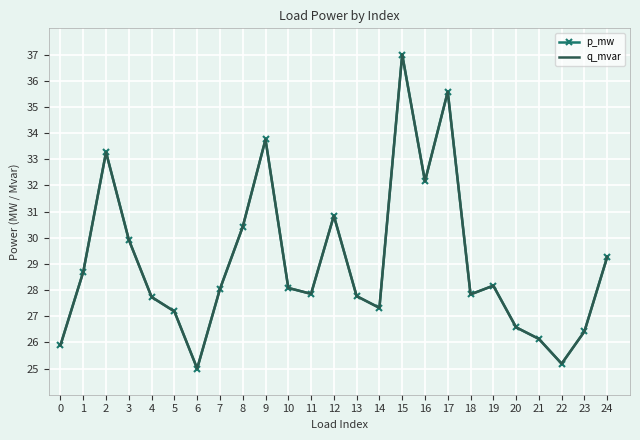

Is it true that p_mw equals 6.5 at 16?

False